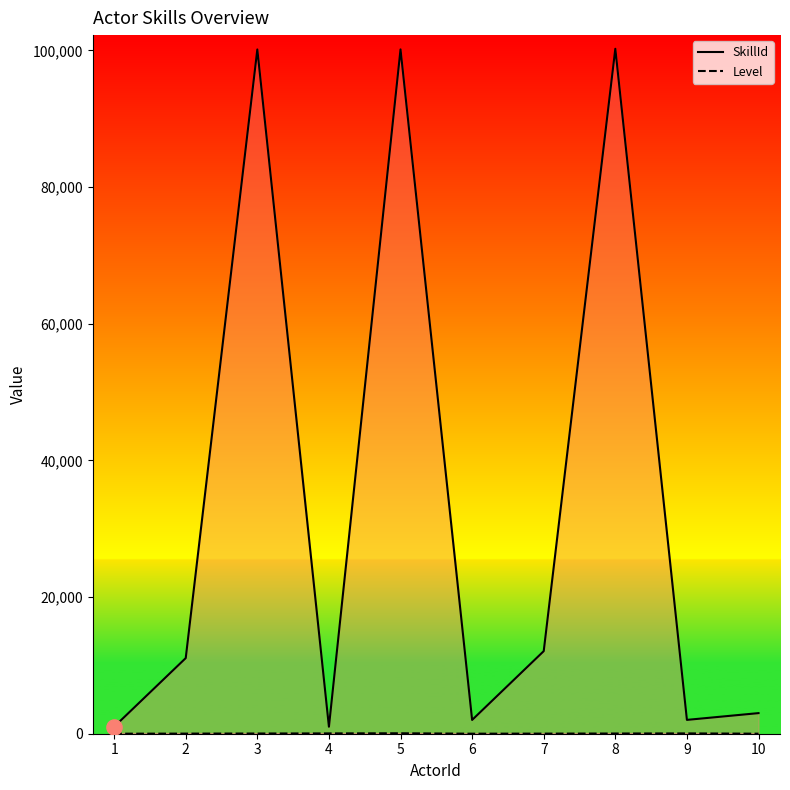

What are all the series names shown in the legend?

SkillId, Level